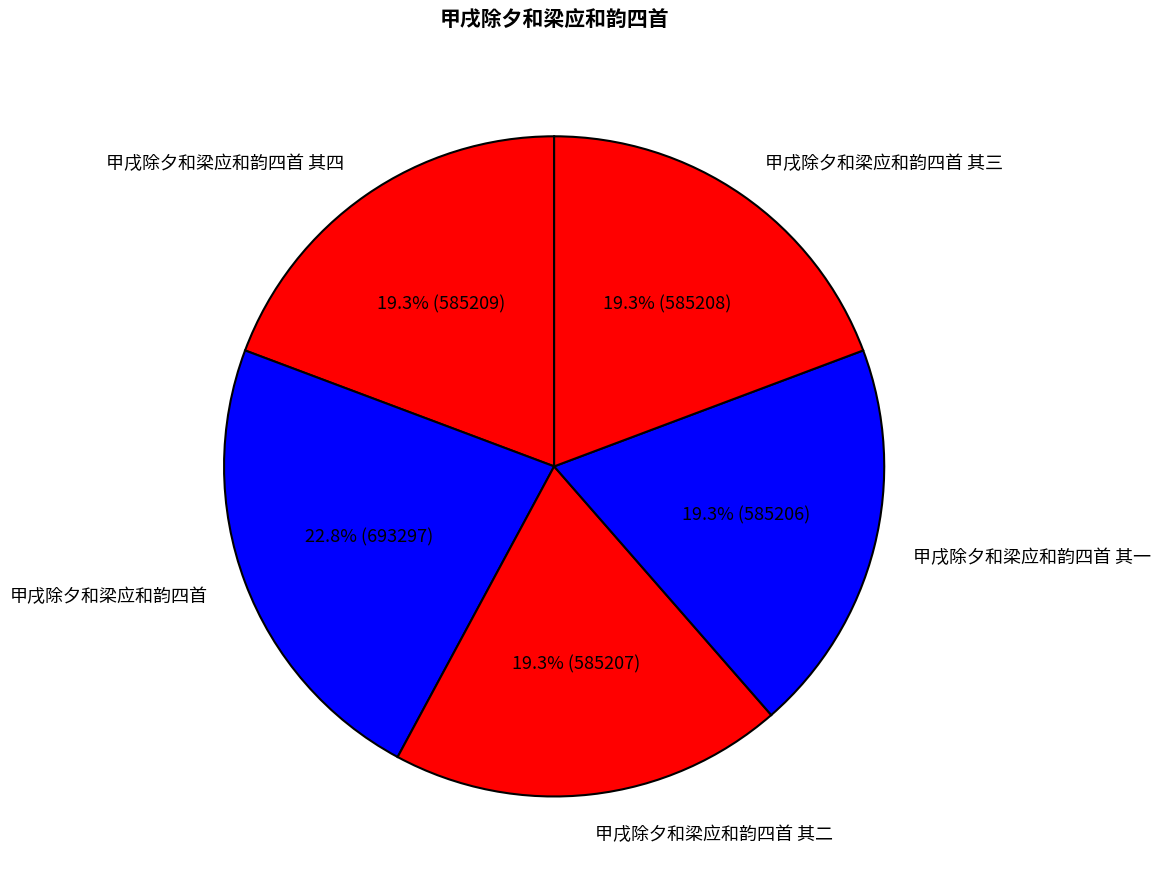

Approximately how many times larger is the value at 甲戌除夕和梁应和韵四首 其四 compared to 甲戌除夕和梁应和韵四首 其一?

1.0